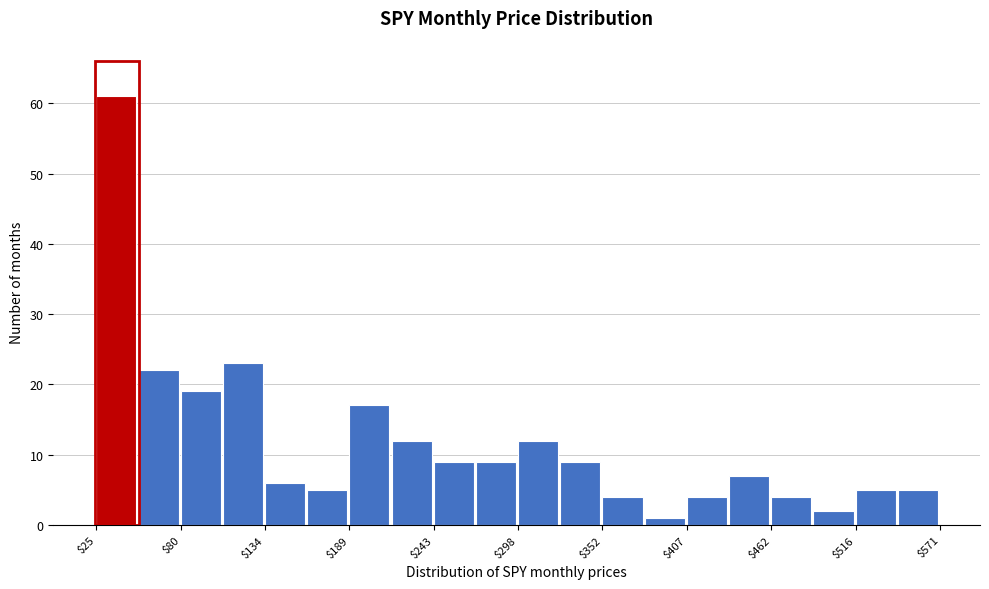

Around what value on the x-axis is the tallest bar? Give the approximate position of its centre, as read against the axis.

40